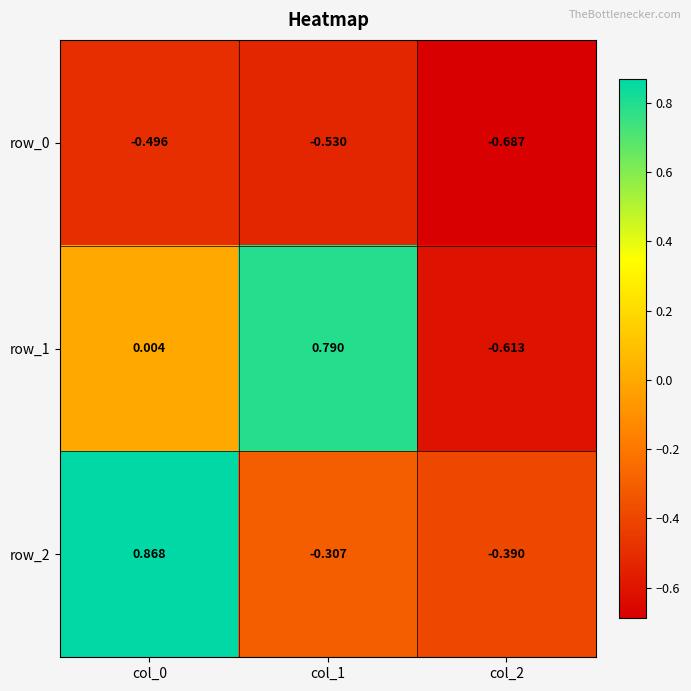

Is the value of row_0 at col_1 greater than the value of row_2 at col_2?

No